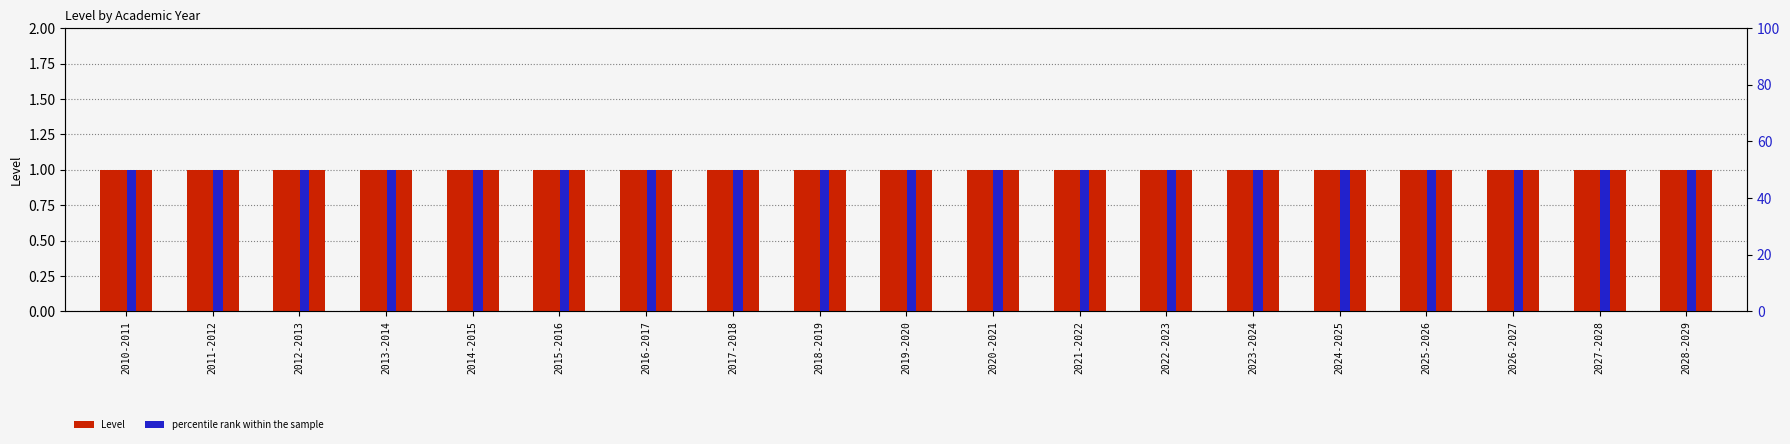

What is the sum of all percentile rank within the sample values?

950